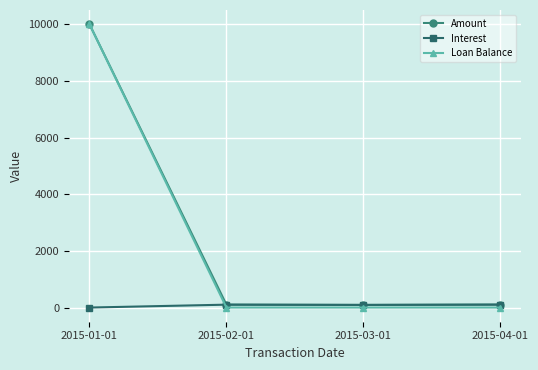

How many data points in Loan Balance are above 0?

1